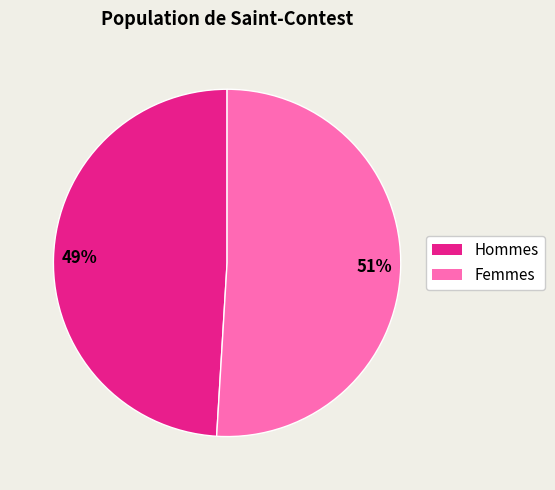

Count the number of slices in the pie.

2